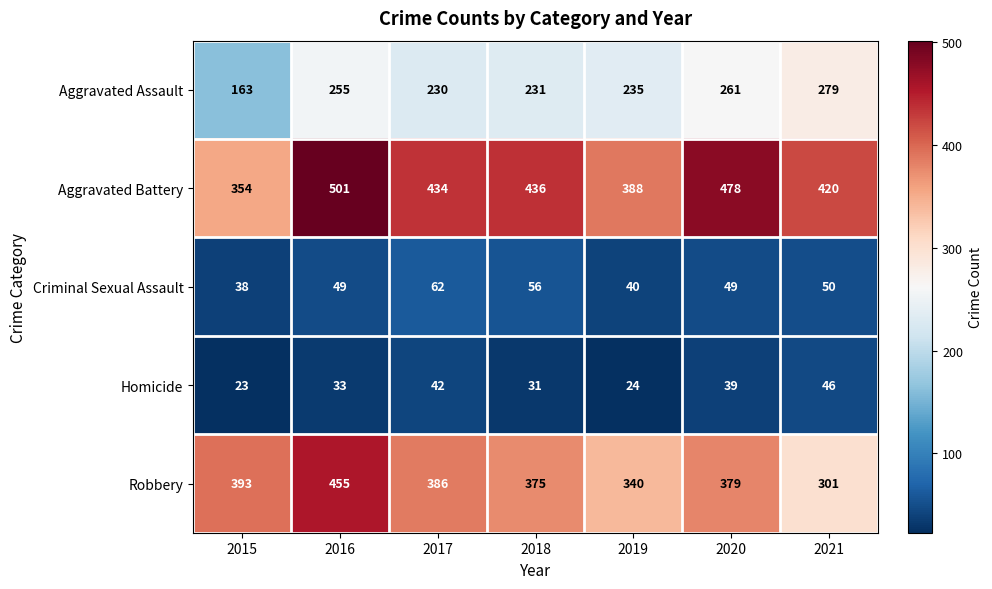

What is the difference between the maximum and minimum values in the Aggravated Assault series?

116